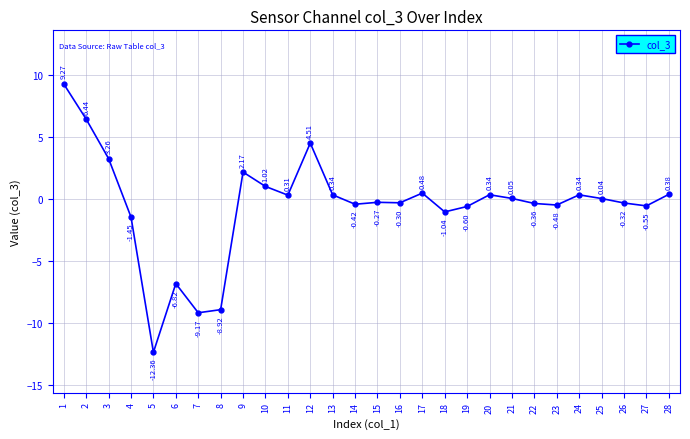

What is the sum of the values at 25 and 10?

1.1